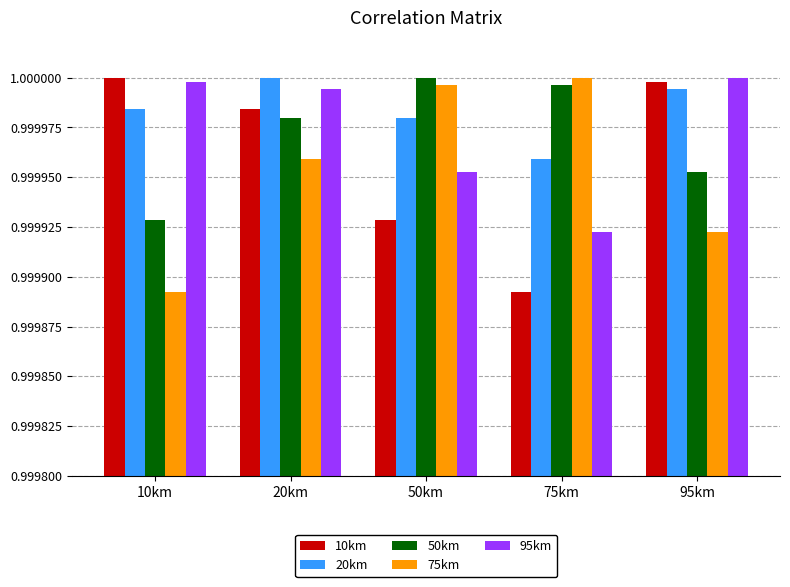

True or false: 75km has a value of 1.0 at 75km.

True